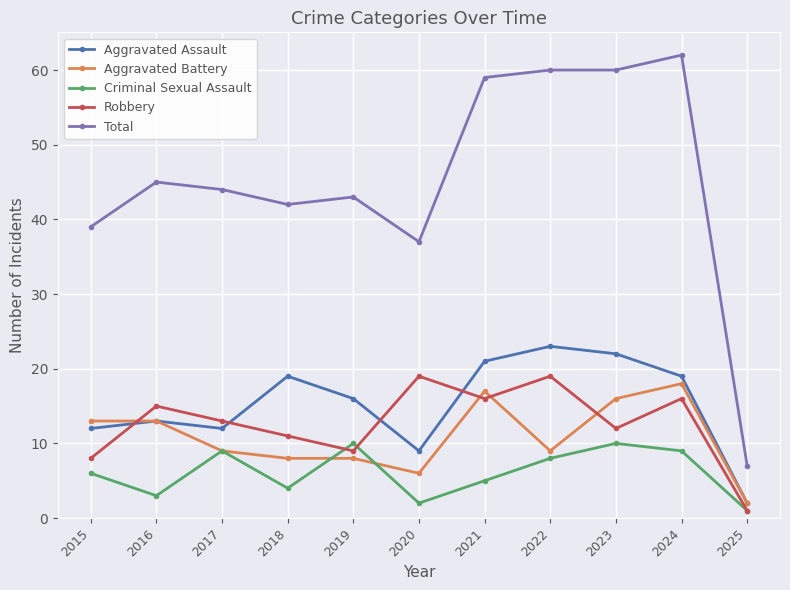

What is the difference between the maximum and minimum values in the Robbery series?

18